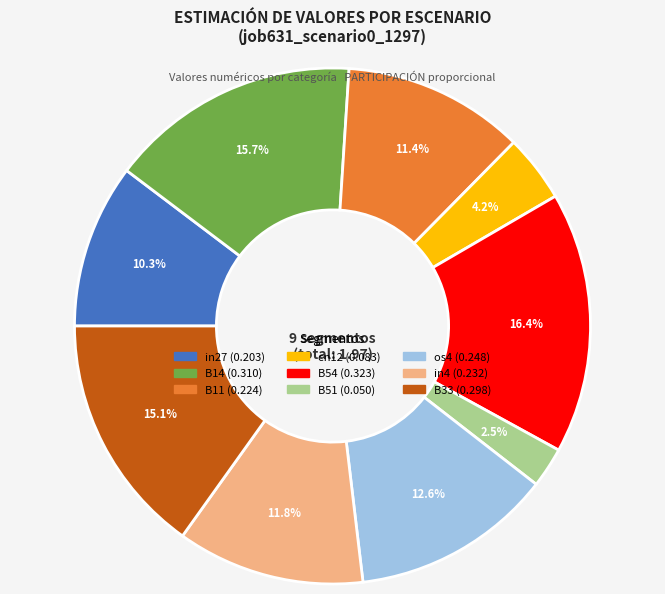

True or false: B33 accounts for 7% of the total.

False